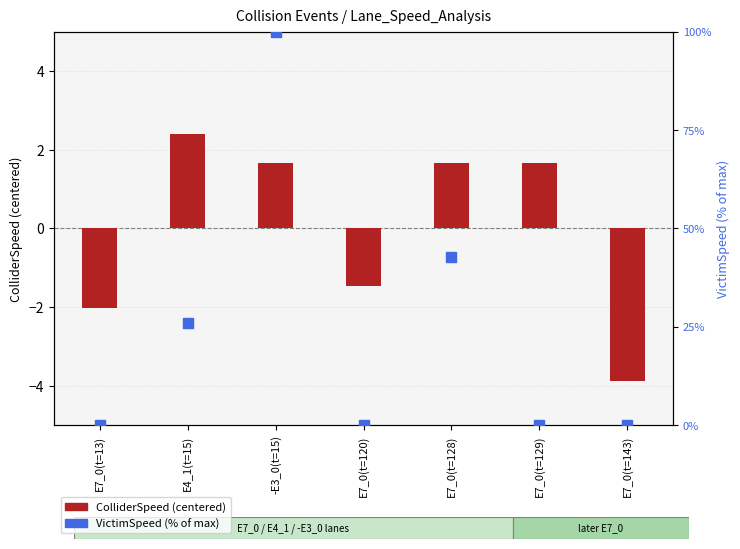

At how many categories does at least one series exceed 17?

3